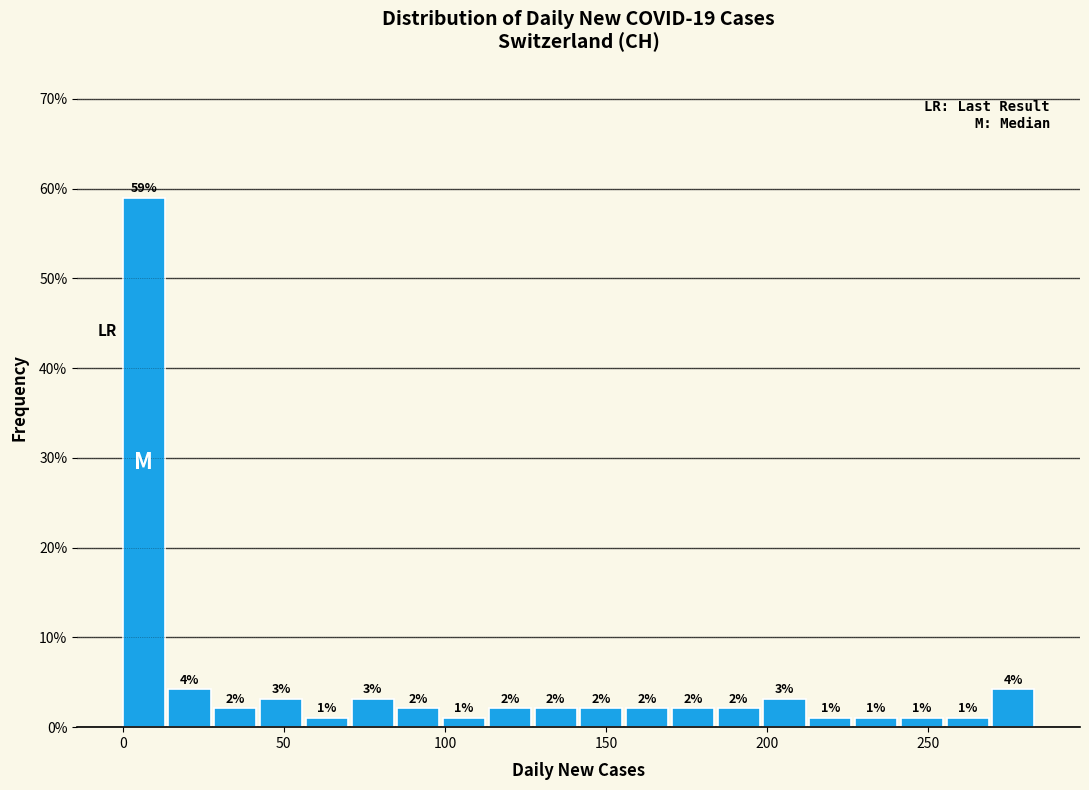

Around what value on the x-axis is the tallest bar? Give the approximate position of its centre, as read against the axis.

5